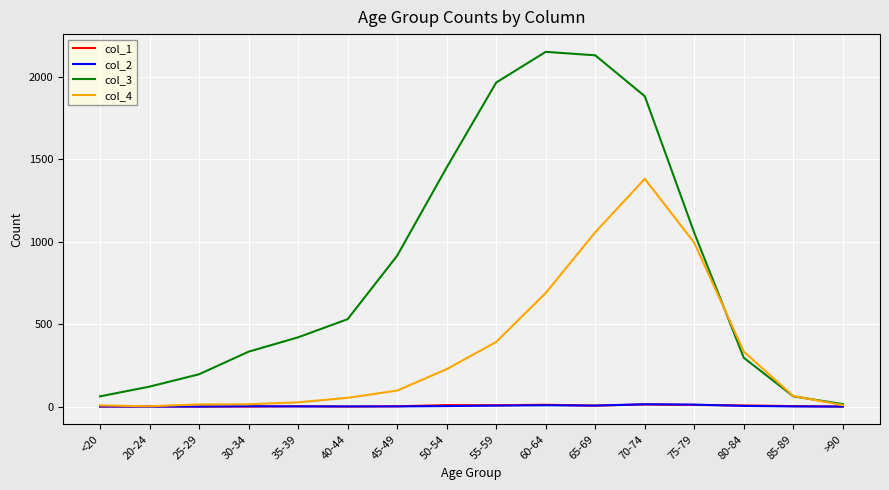

Is it true that col_2 equals 12 at 75-79?

True